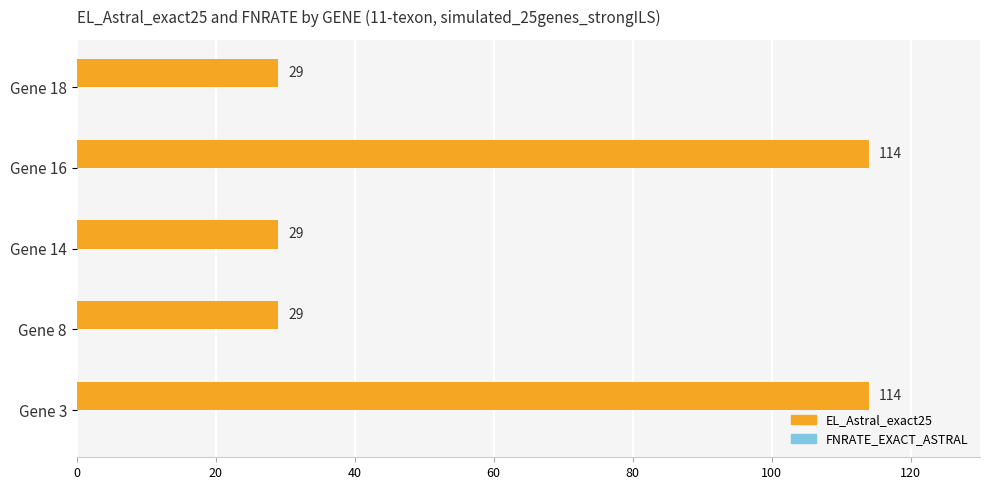

What is the difference between the values at Gene 14 and Gene 3?

85